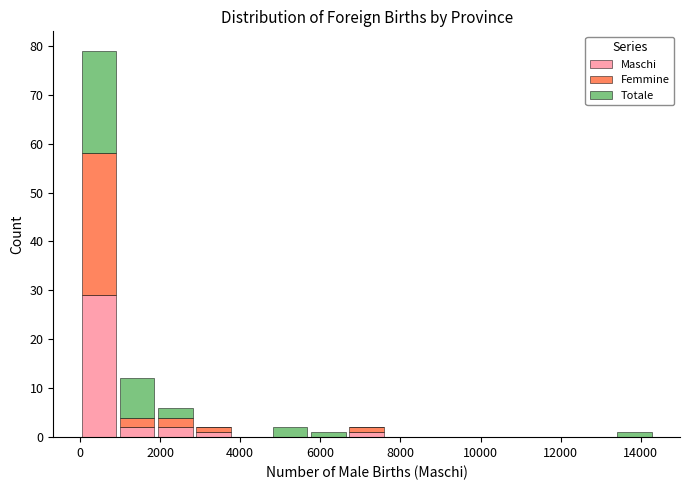

Reading left to right, transcribe this chart: for each stacked bar, give the range it covers on the x-axis and its total height. Neither the bar edges nor the heights are printed on the chart, so give them approximately, as read against the axes.

0 to 1000: 79
1000 to 2000: 12
2000 to 2800: 6
2800 to 3800: 2
3800 to 4800: 0
4800 to 5800: 2
5800 to 6600: 1
6600 to 7600: 2
7600 to 8600: 0
8600 to 9600: 0
9600 to 10400: 0
10400 to 11400: 0
11400 to 12400: 0
12400 to 13400: 0
13400 to 14400: 1